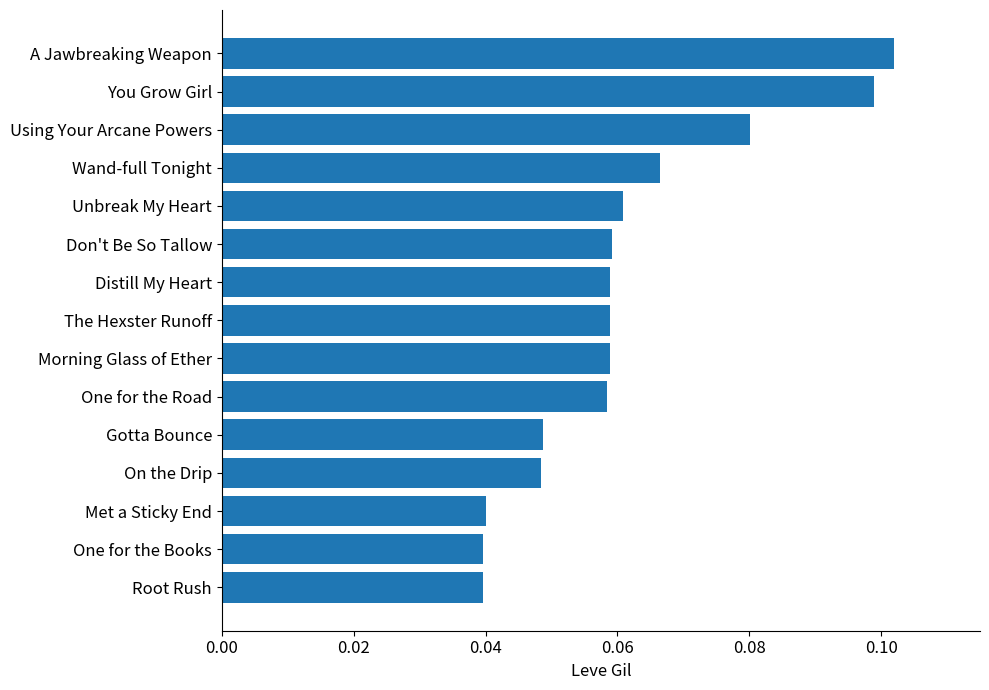

Is it true that the value at One for the Road is 0.1?

True